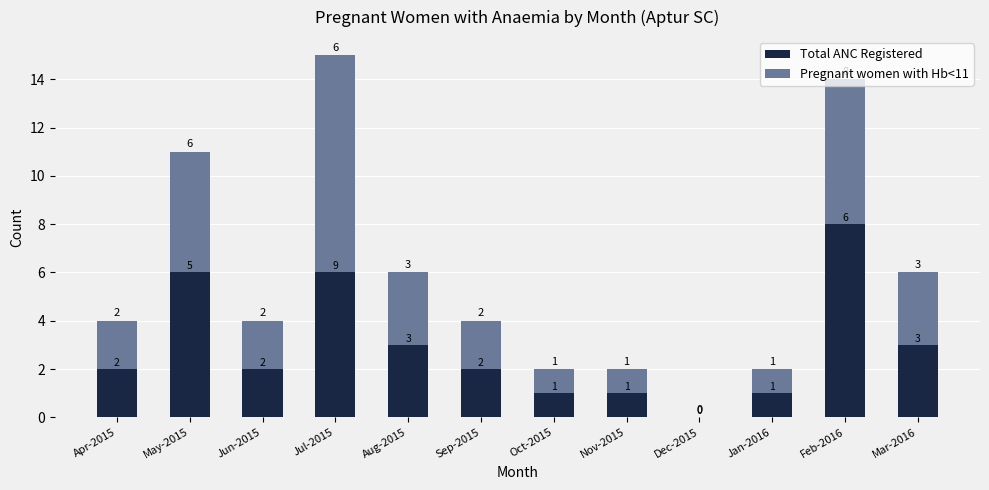

Count the Total ANC Registered values in the range 1 to 6.

10